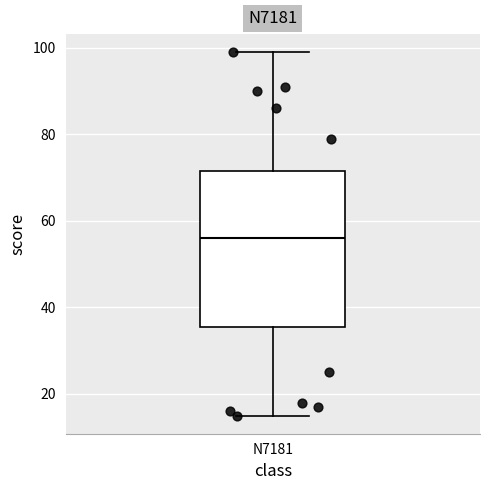

Where does the upper whisker of the box for N7181 end on the y-axis? The values are not printed on the chart, so give them approximately, as read against the axis.

100